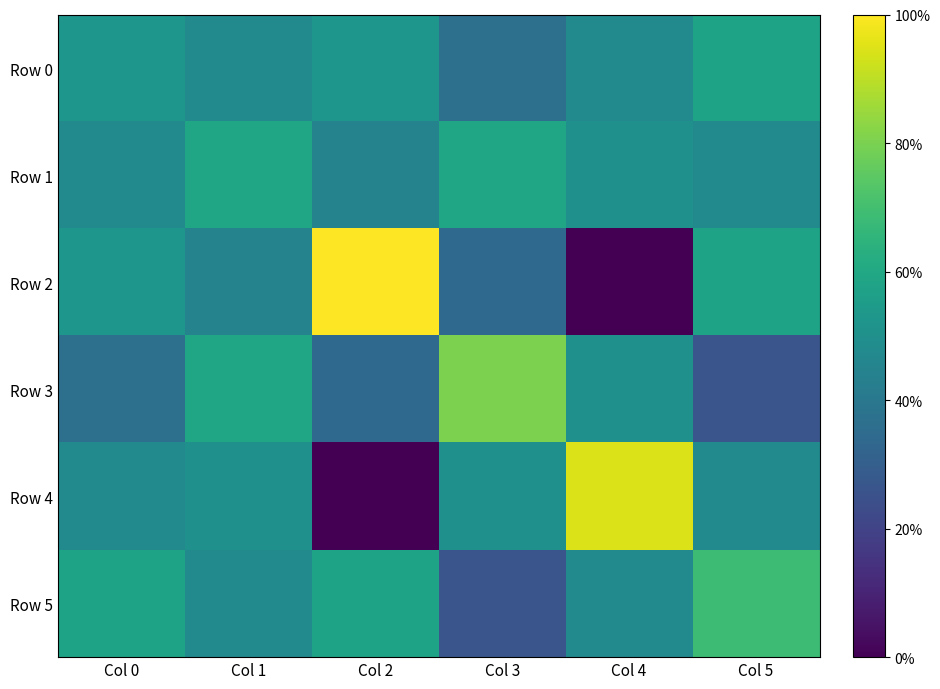

Rank the series at Col 0 from lowest to highest value.

Row 3, Row 1, Row 4, Row 0, Row 2, Row 5